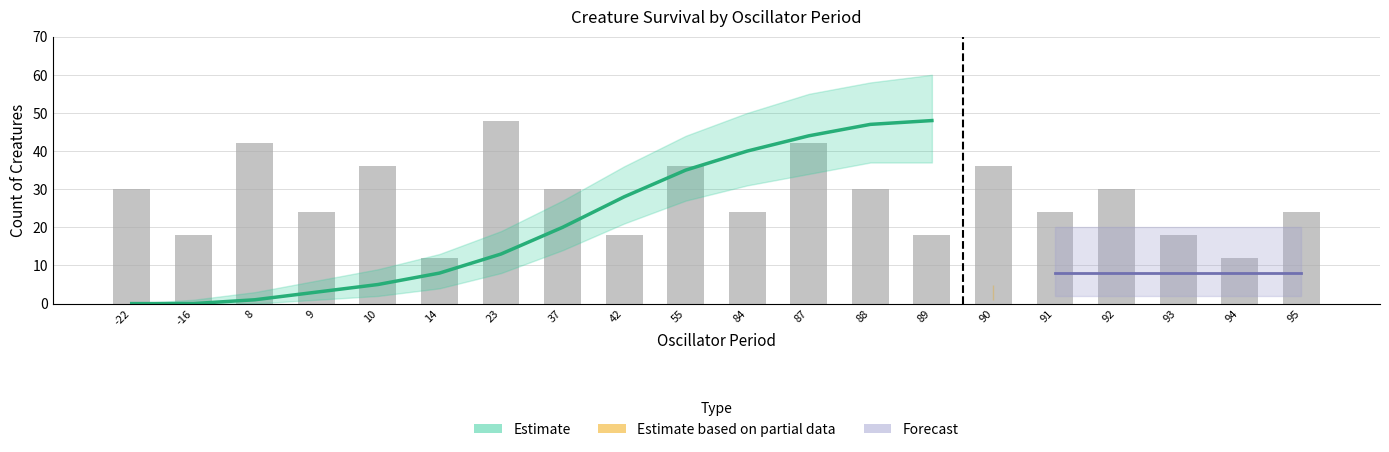

List the labels in order of value, largest first.

89, 88, 87, 84, 55, 42, 37, 23, 14, 10, 9, 8, -22, -16